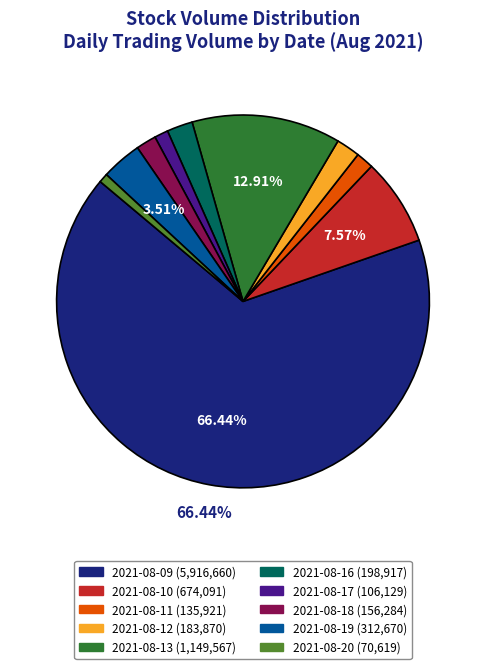

Is the sum of 2021-08-20 and 2021-08-13 greater than half?

No